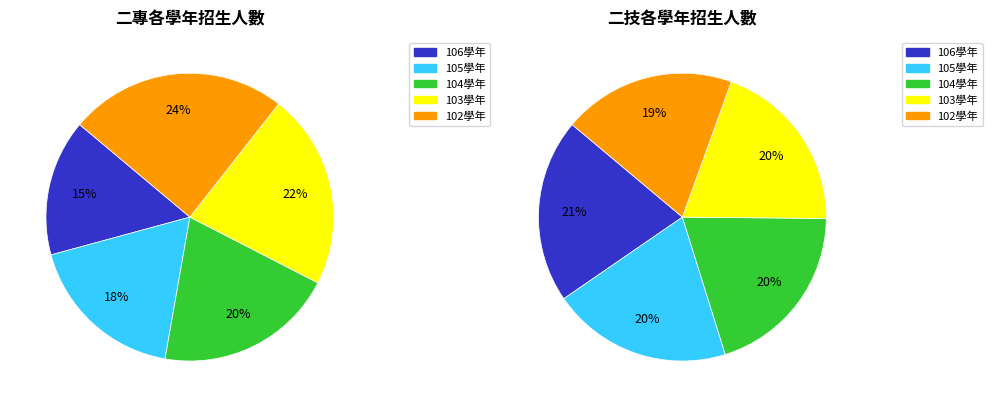

True or false: 103學年 accounts for 20% of the total.

True